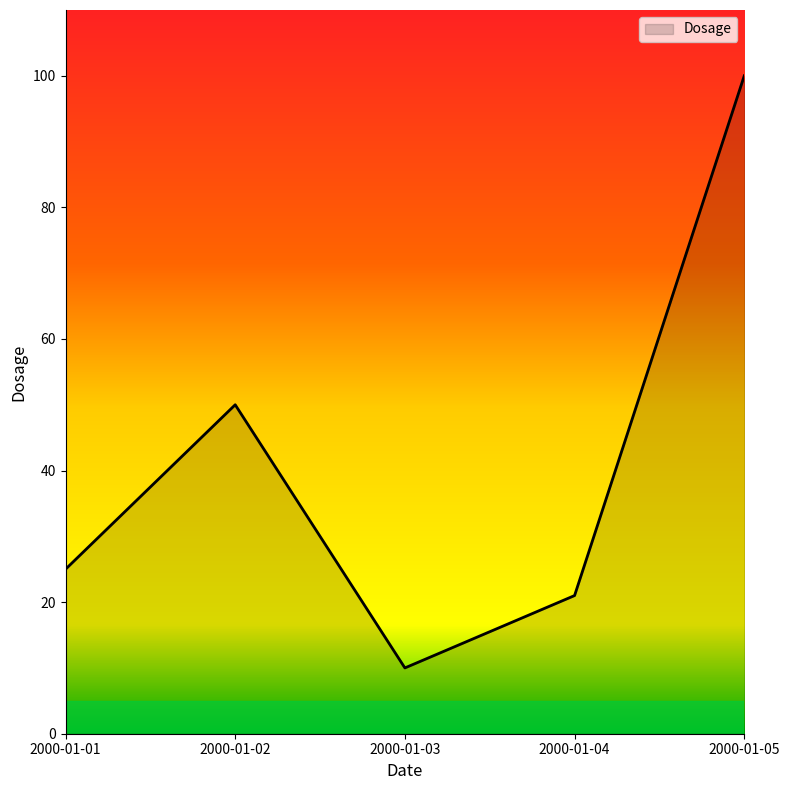

List the labels in order of value, smallest first.

2000-01-03, 2000-01-04, 2000-01-01, 2000-01-02, 2000-01-05